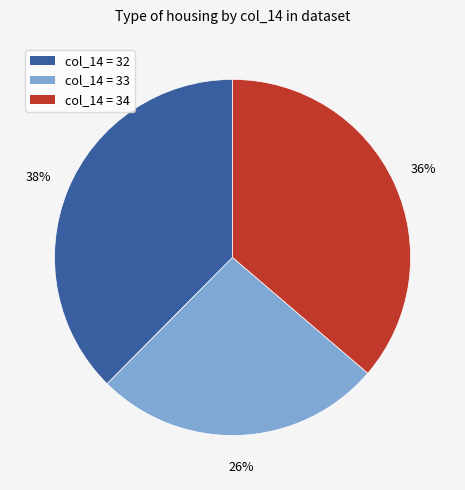

Is there a majority slice in this chart?

No